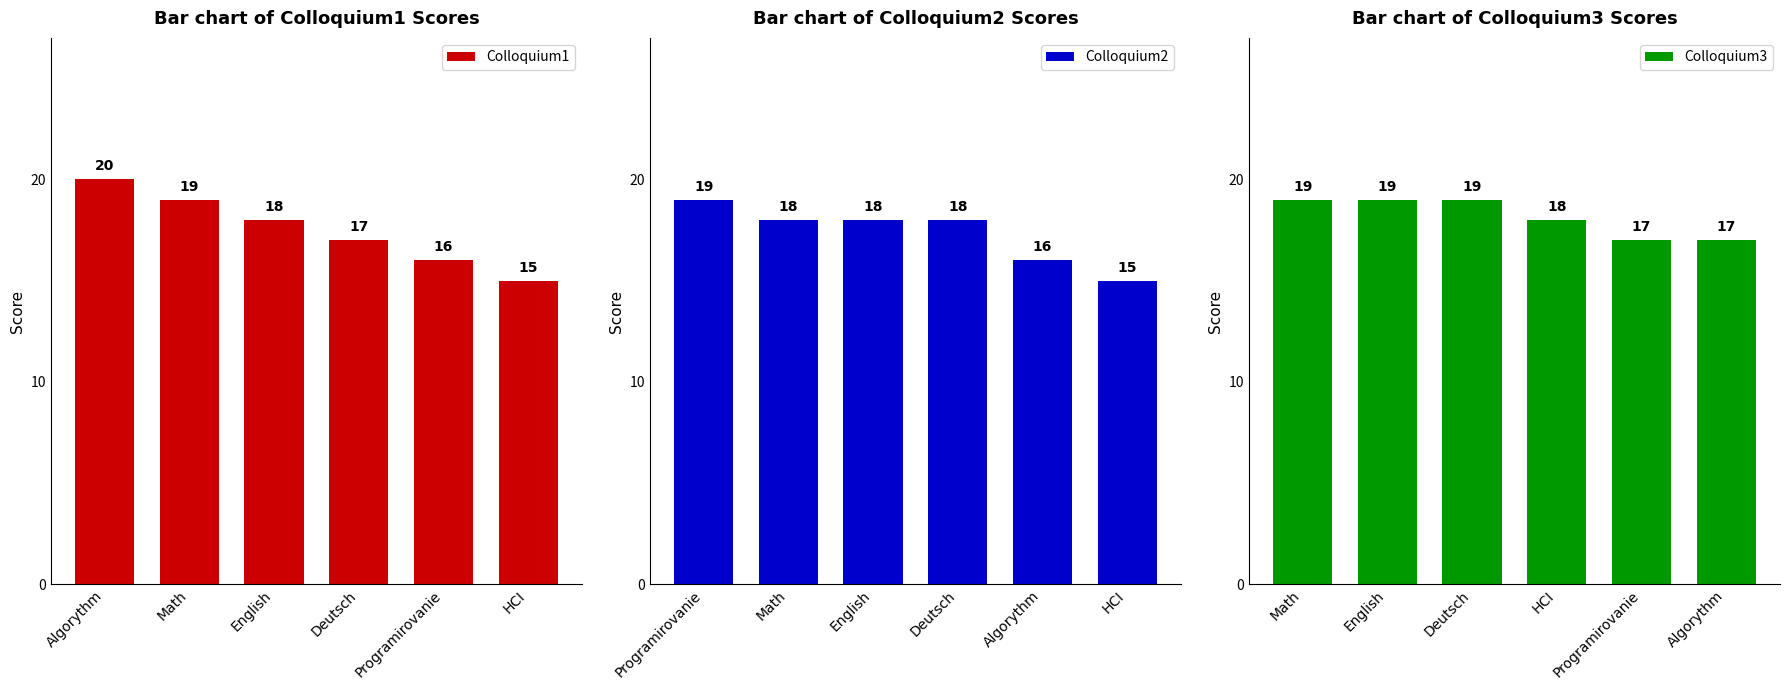

Rank the series by their average value, from lowest to highest.

Colloquium2, Colloquium1, Colloquium3